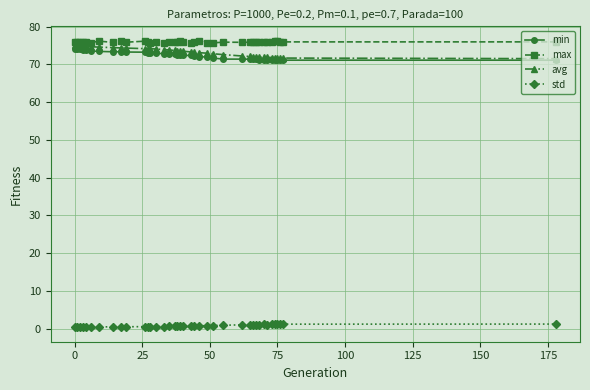

What is the greatest value displayed?

76.3